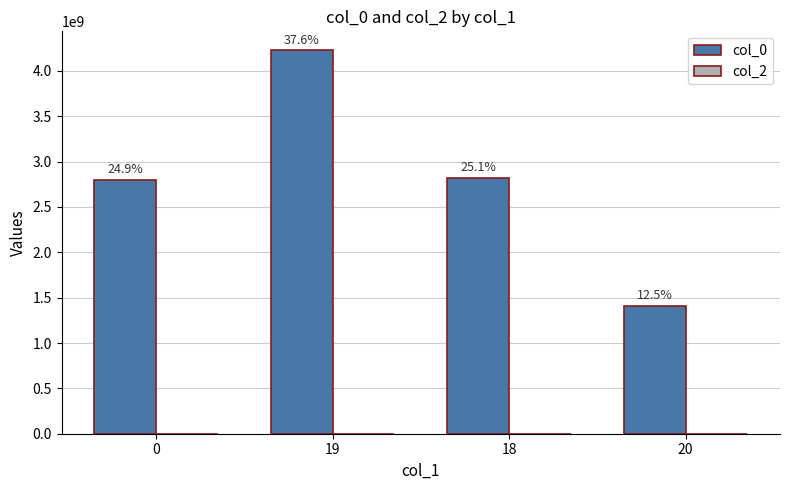

How many bars are there in total?

4